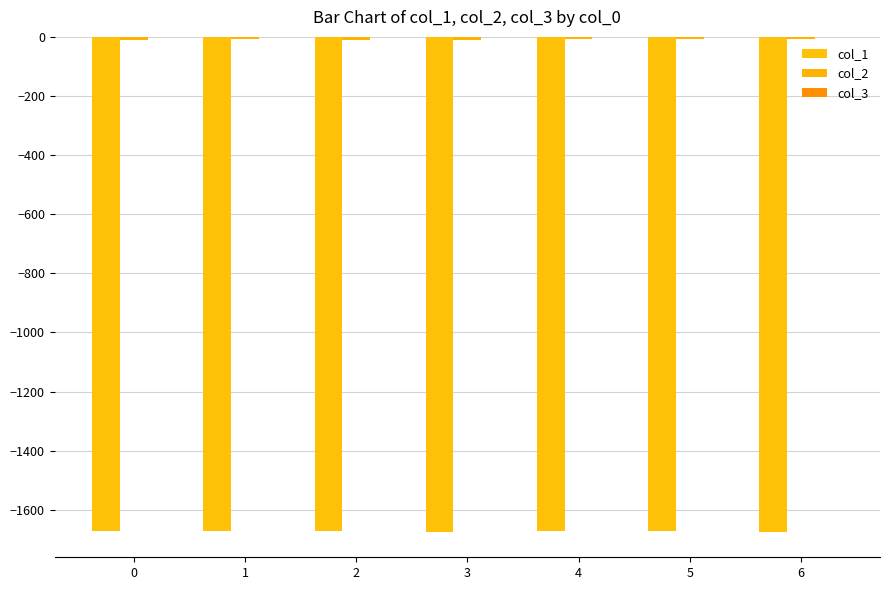

How many categories are shown in the chart?

7